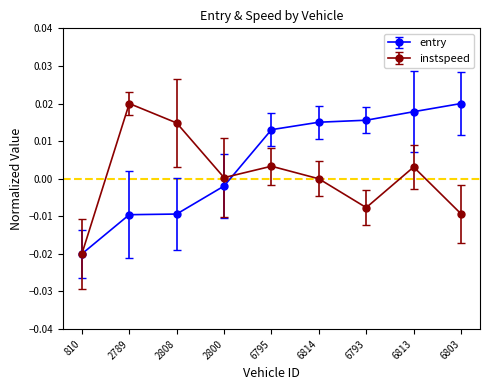

Which label corresponds to the smallest value in the chart?

810